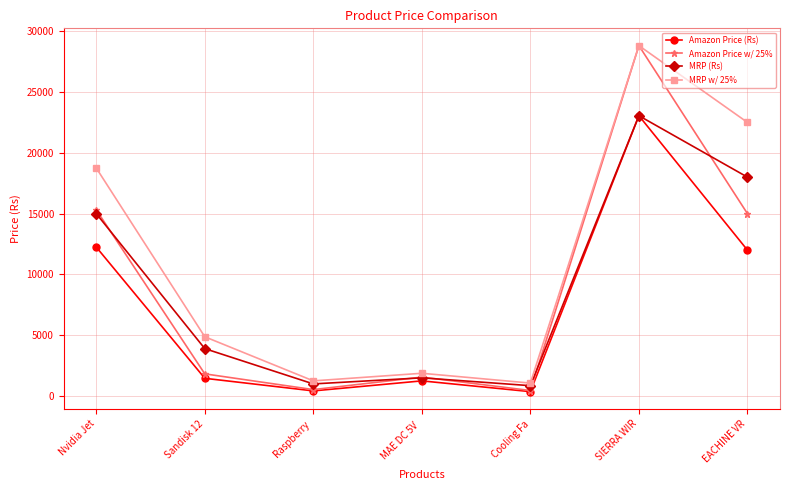

Where is the first local maximum for Amazon Price (Rs)?

MAE DC 5V 